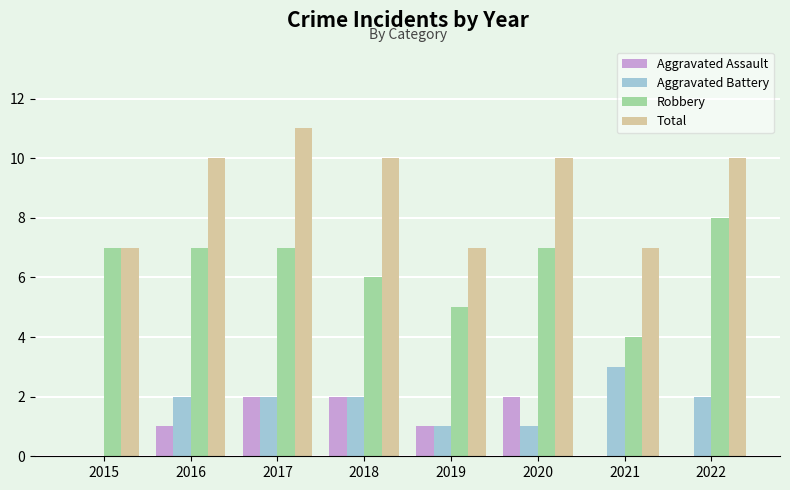

What value does the Total series have at 2019?

7